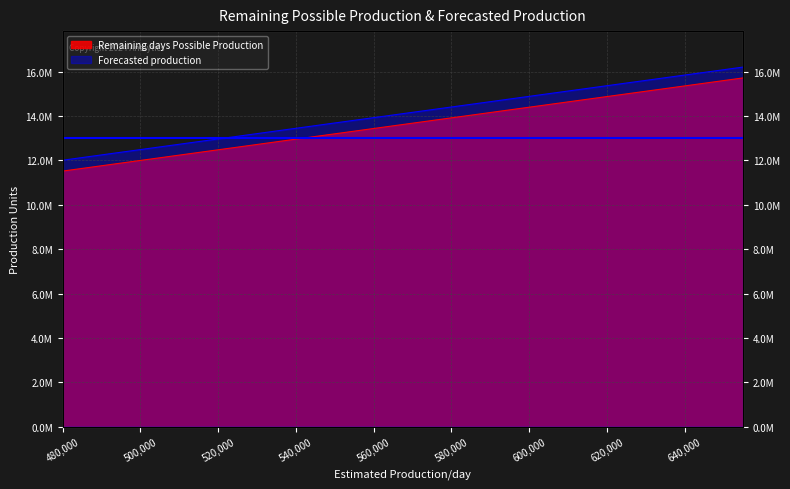

True or false: Remaining days Possible Production has a value of 6123568 at 550000.

False